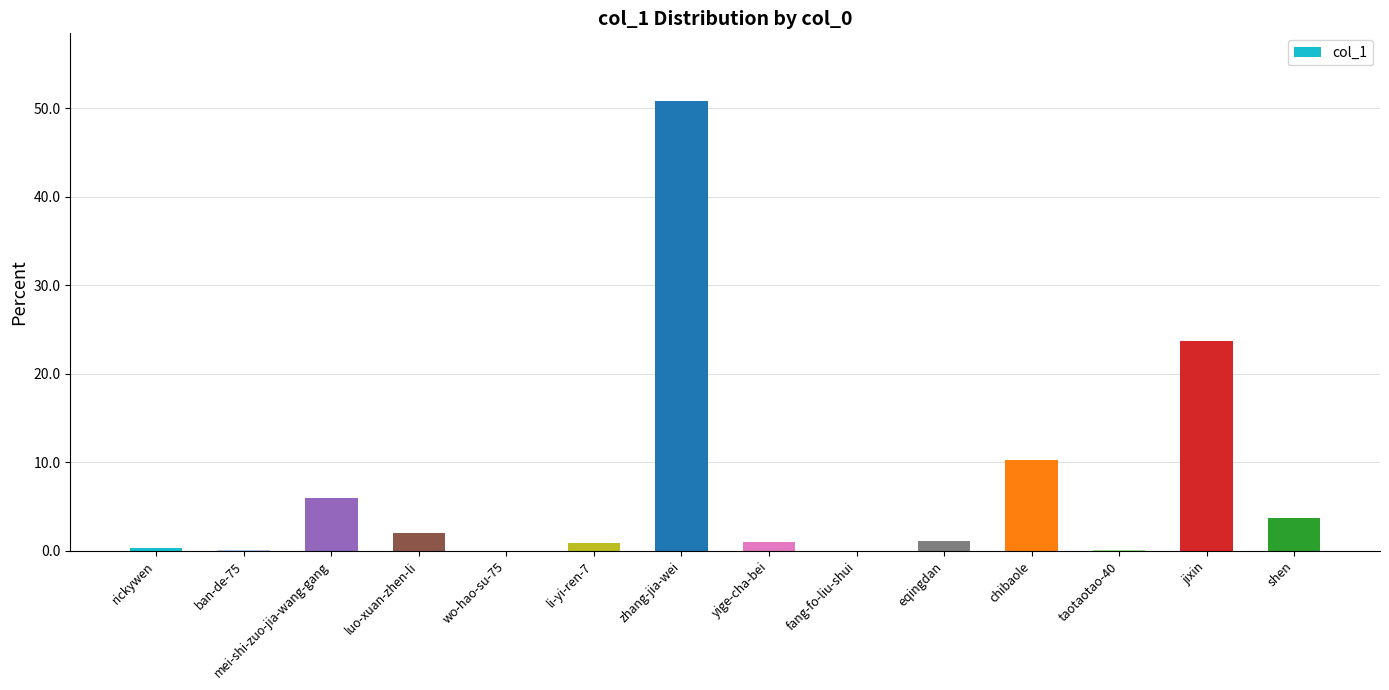

Is it true that the value at zhang-jia-wei is 32.5?

False